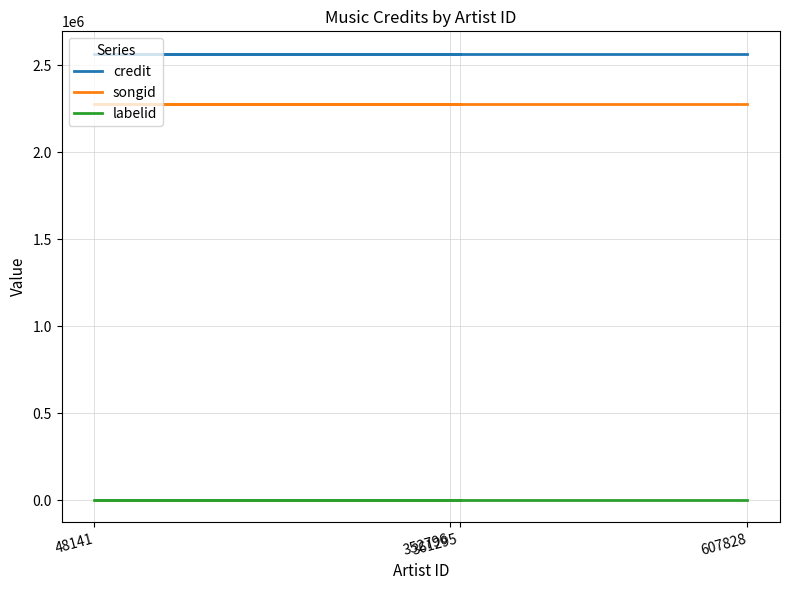

What is the highest value of the credit series?

2568005